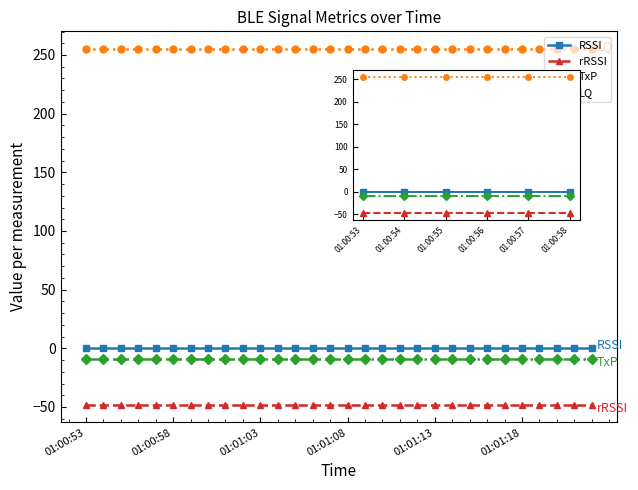

Rank the series at 01:00:54 from highest to lowest value.

LQ, RSSI, TxP, rRSSI